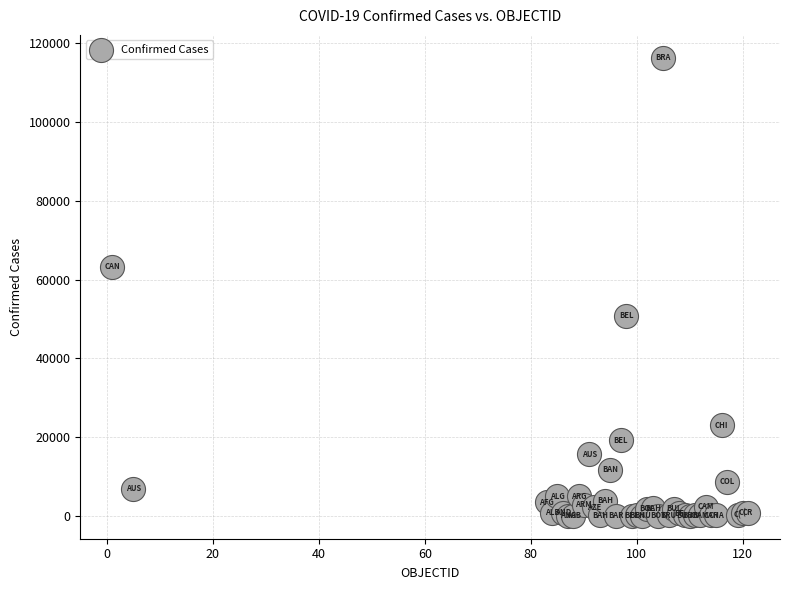

What Y value in the scatter plot is closest to 58153?

63281